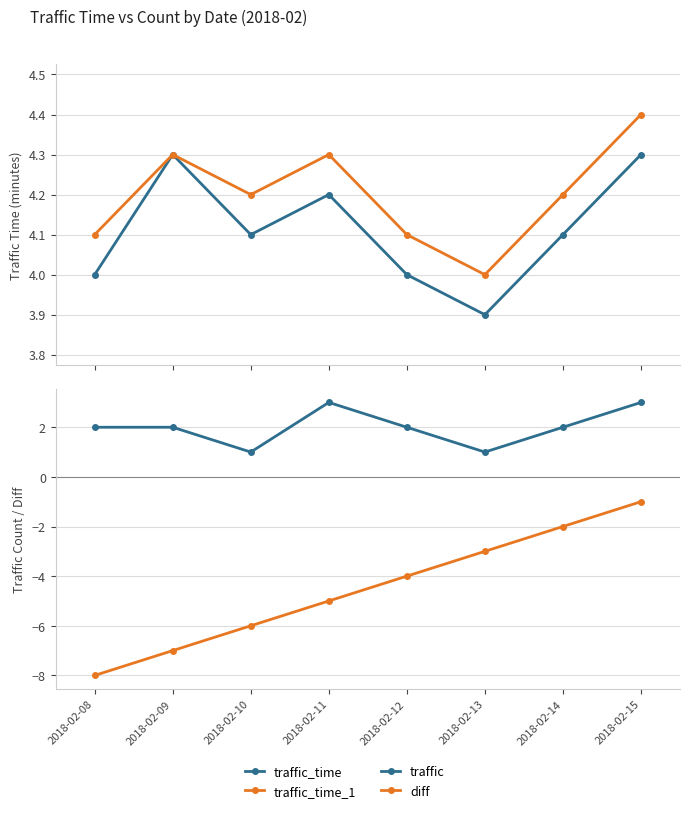

Is the value of diff at 2018-02-12 greater than the value of traffic_time_1 at 2018-02-14?

No